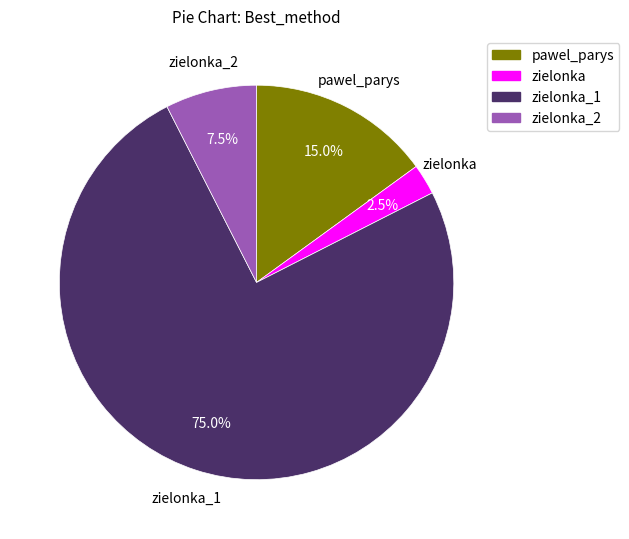

Which category has the biggest portion of the pie?

zielonka_1